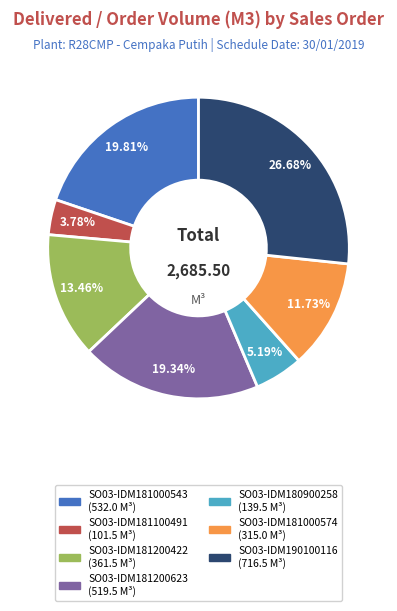

Combined, do SO03-IDM180900258 and SO03-IDM181100491 account for over 50%?

No